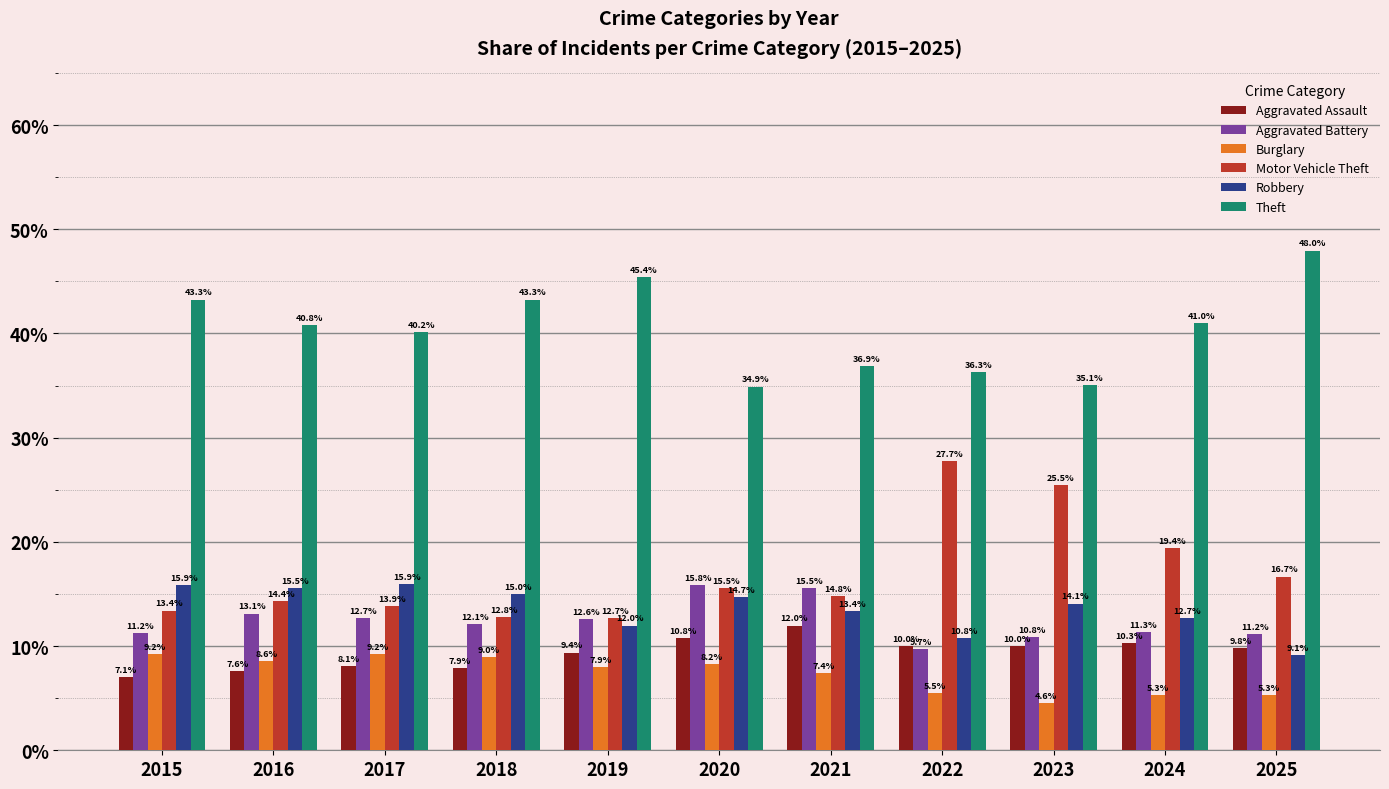

Reading left to right, extract all data points from this chart.

Aggravated Assault: 7.1	7.6	8.1	7.9	9.4	10.8	12.0	10.0	10.0	10.3	9.8
Aggravated Battery: 11.2	13.1	12.7	12.1	12.6	15.8	15.5	9.7	10.8	11.3	11.2
Burglary: 9.2	8.6	9.2	9.0	7.9	8.2	7.4	5.5	4.6	5.3	5.3
Motor Vehicle Theft: 13.4	14.4	13.9	12.8	12.7	15.5	14.8	27.7	25.5	19.4	16.7
Robbery: 15.9	15.5	15.9	15.0	12.0	14.7	13.4	10.8	14.1	12.7	9.1
Theft: 43.3	40.8	40.2	43.3	45.4	34.9	36.9	36.3	35.1	41.0	48.0